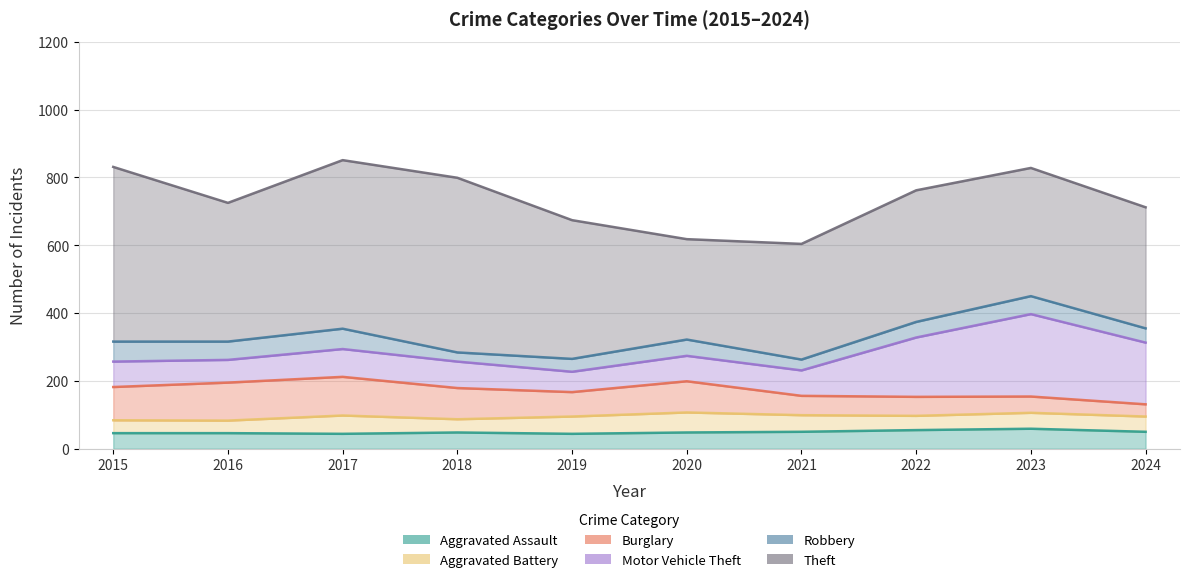

What is the sum of all Motor Vehicle Theft values?

1112